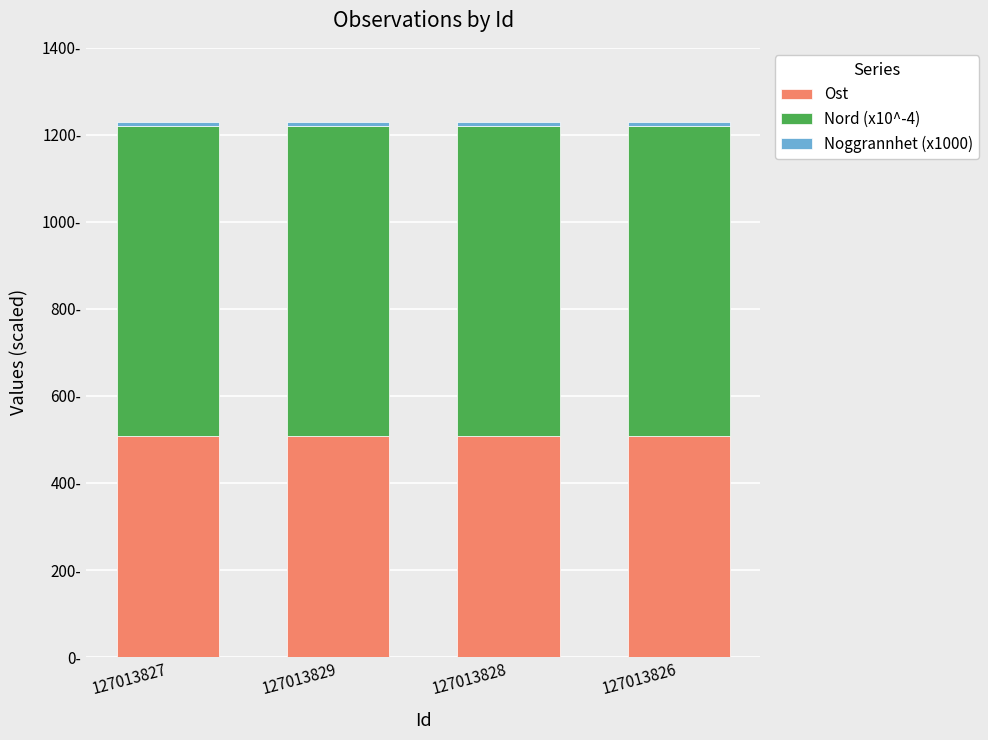

Which has a higher value, 127013826 or 127013828?

127013828